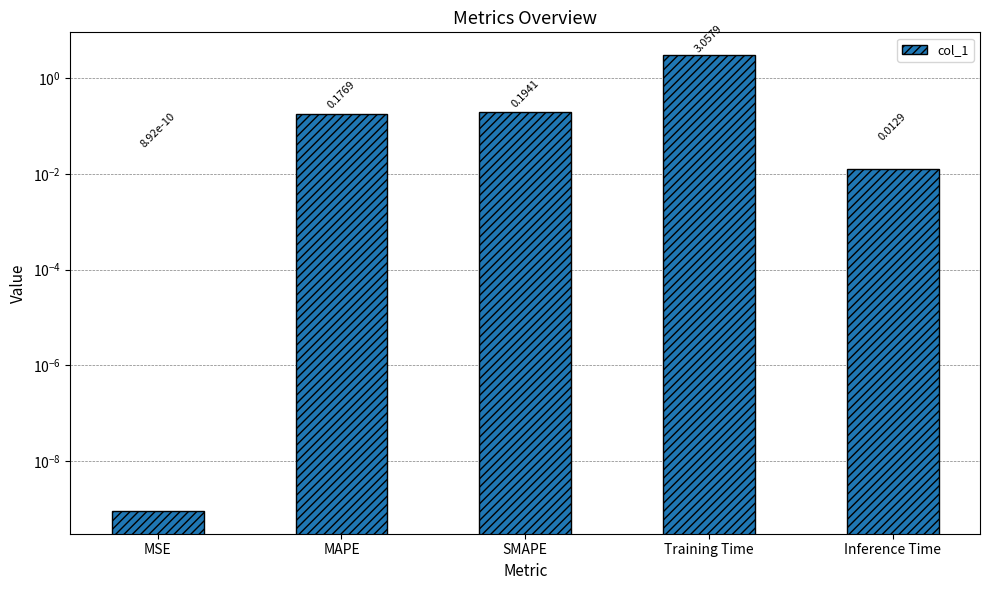

What is the label of the 5th bar from the left?

Inference Time